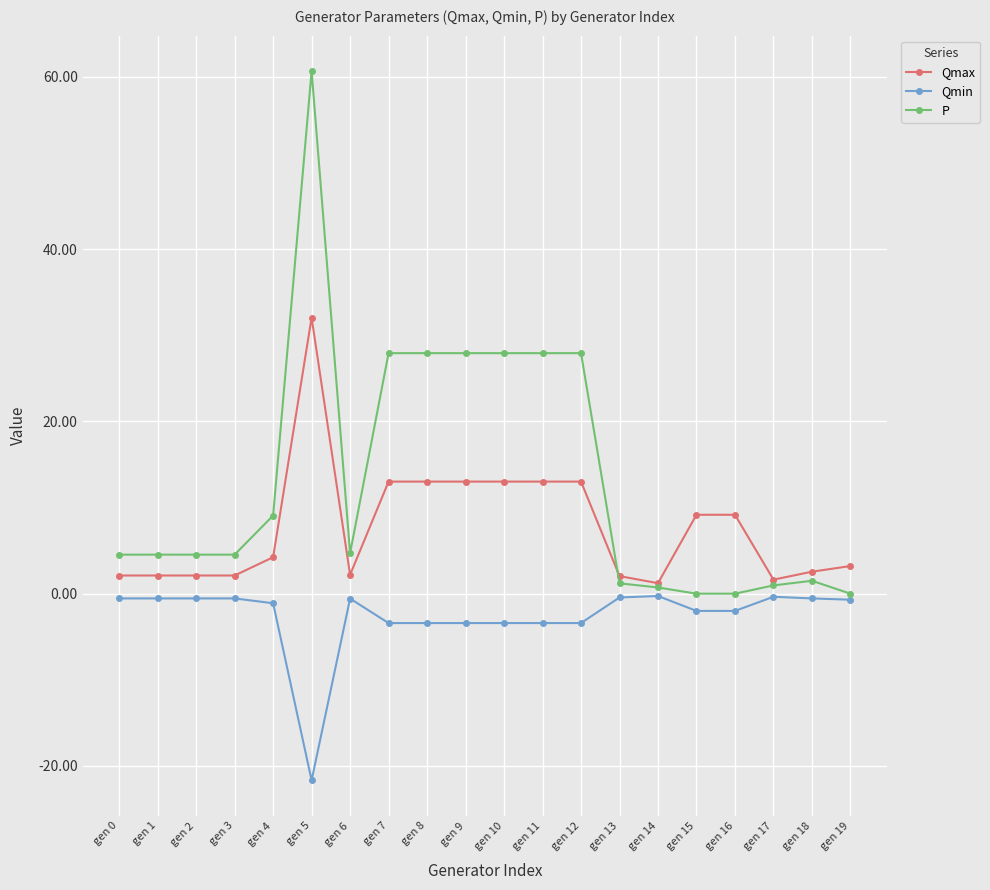

The value of P at gen 16 is 0.0. True or false?

True